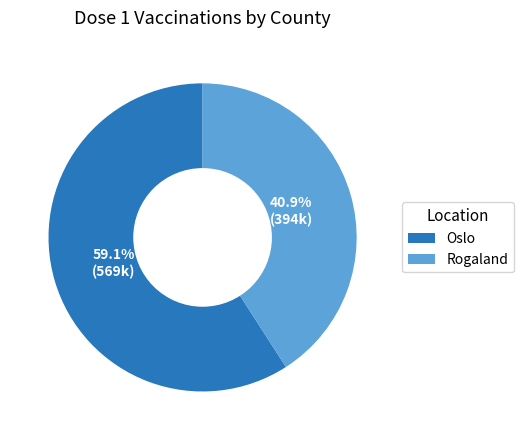

Rank the categories by value from highest to lowest.

Oslo, Rogaland